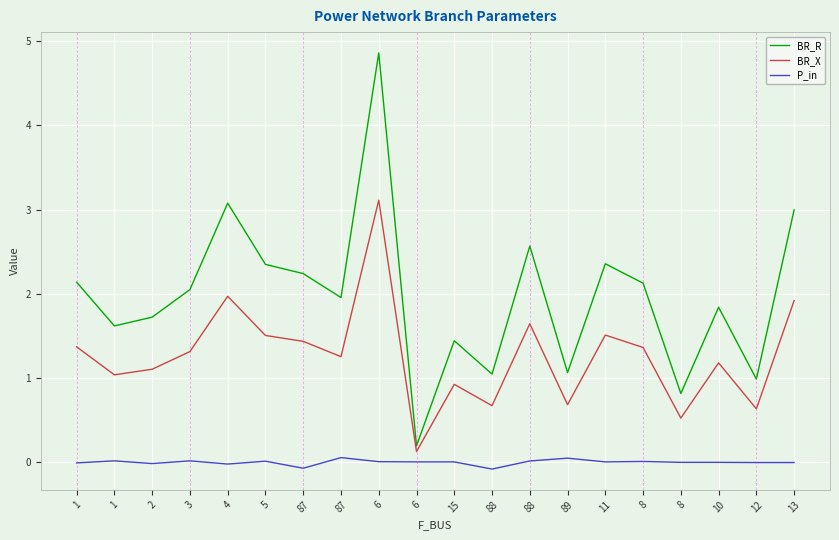

Is this an area chart (filled region under the line)?

No